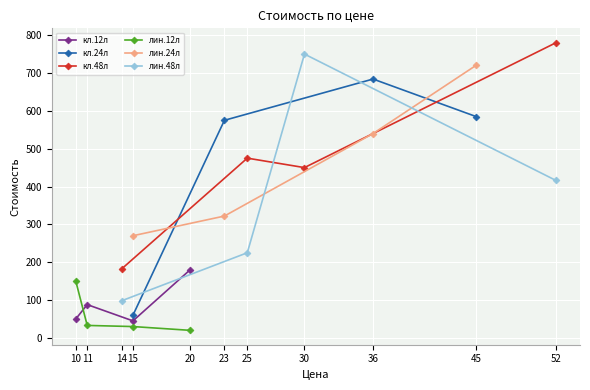

In кл.12л, how many points are lower than both neighbors (excluding endpoints)?

1